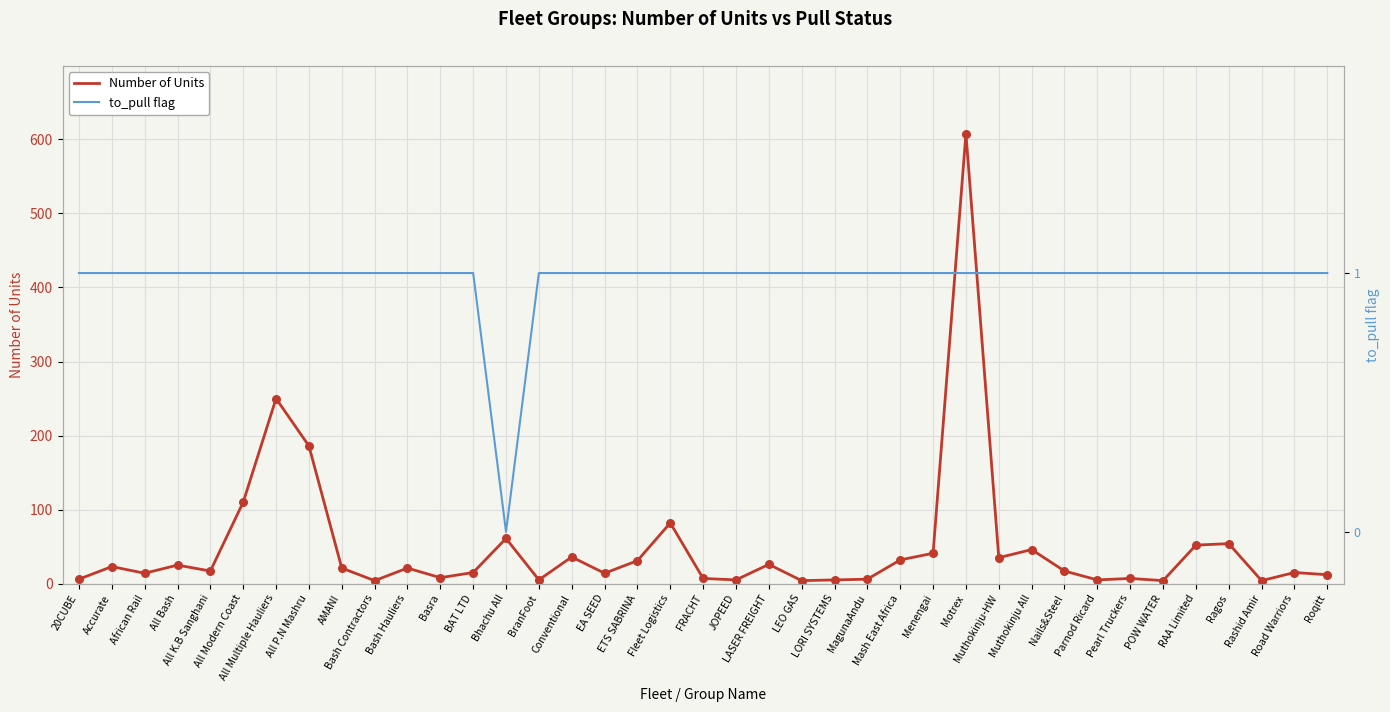

Which series contains the lowest Y value?

to_pull flag